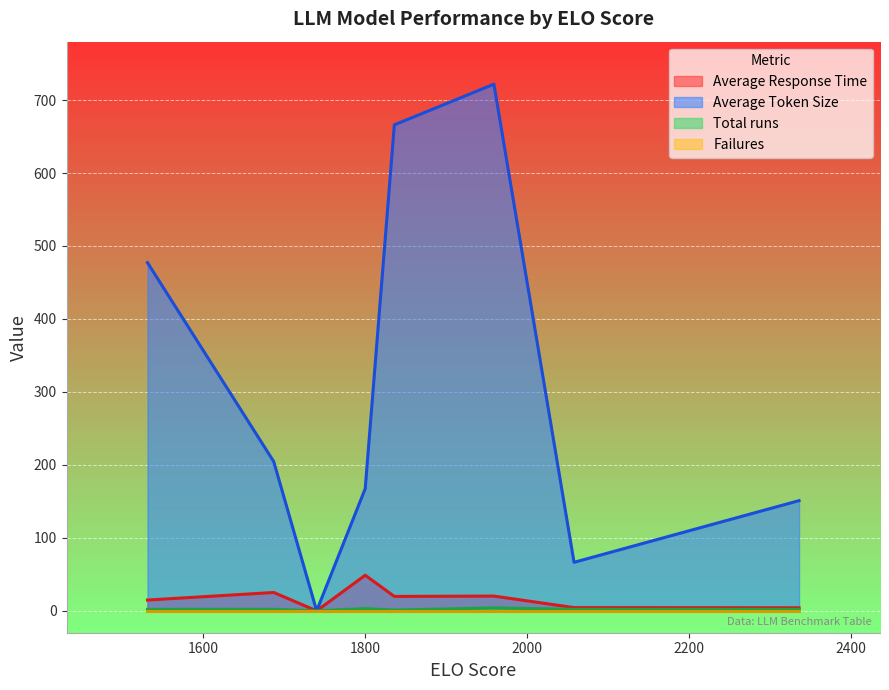

What is the total value across all series at 1959?

746.0